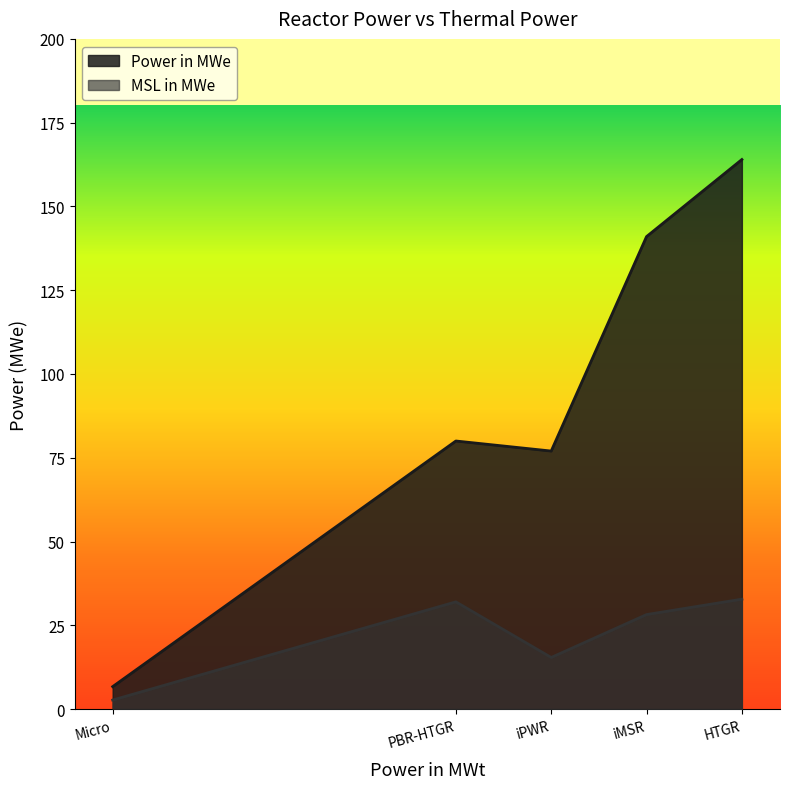

What position from the right is iPWR?

3